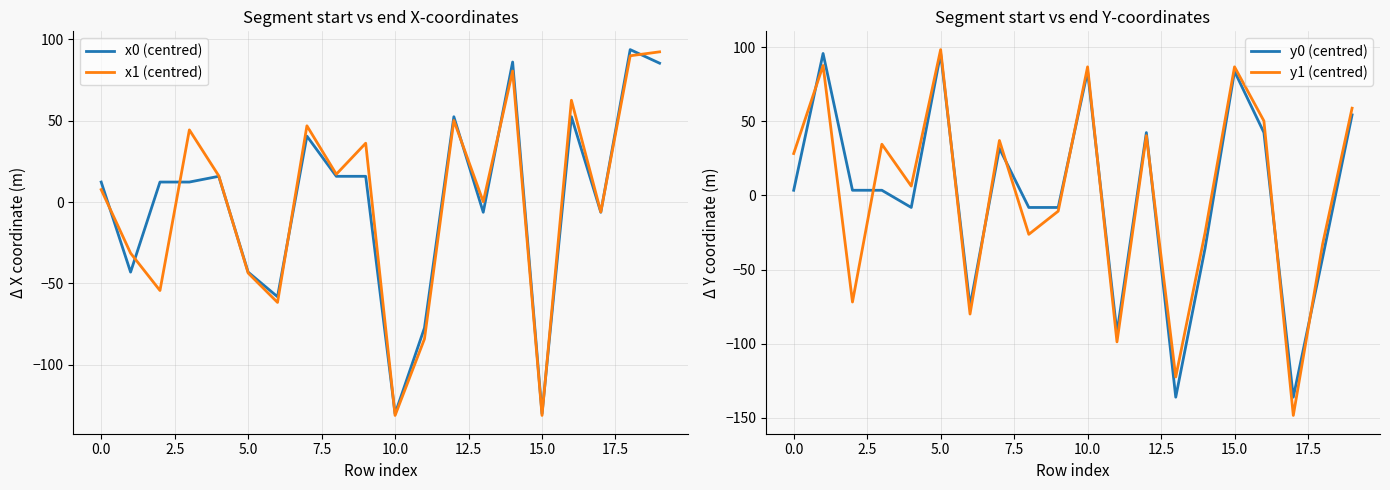

The x1 (centred) series shows 27.6 at 12. True or false?

False